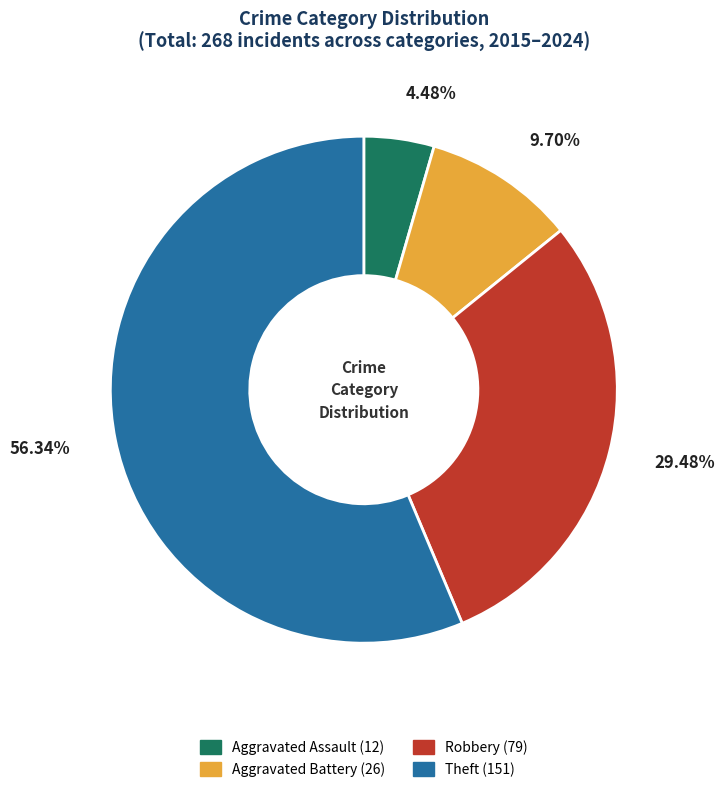

Does any single category account for the majority?

Yes